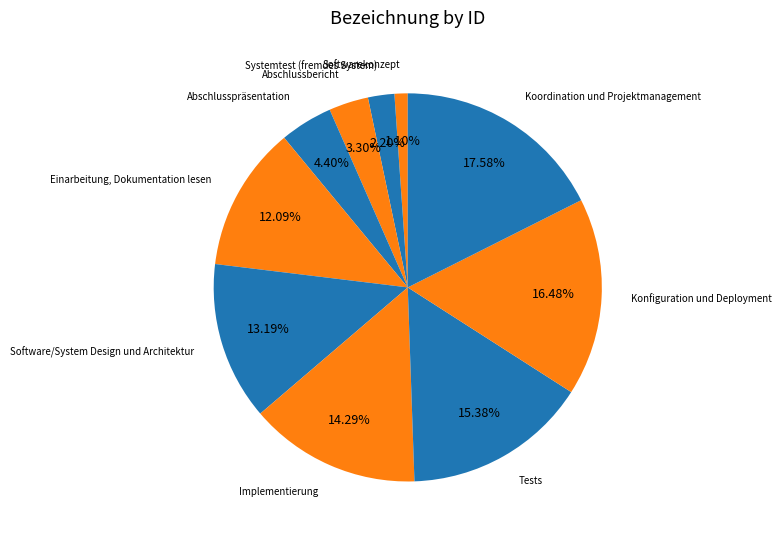

How many slices are in this pie chart?

10